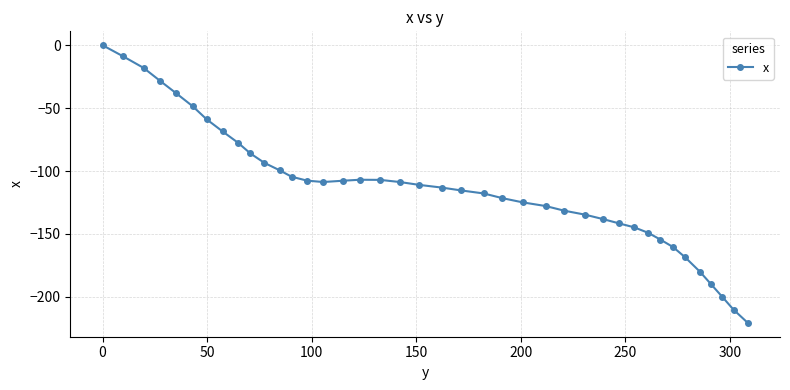

What is the minimum value shown in the chart?

-220.6